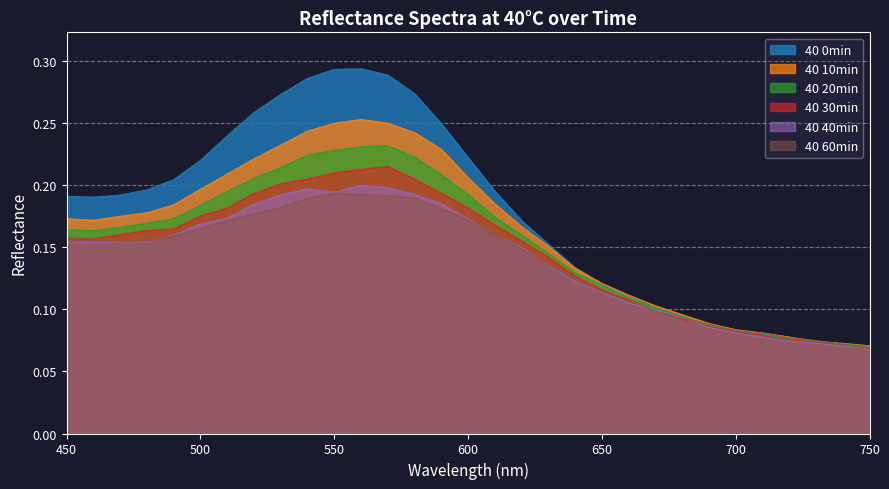

Which label corresponds to the smallest value in the chart?

750